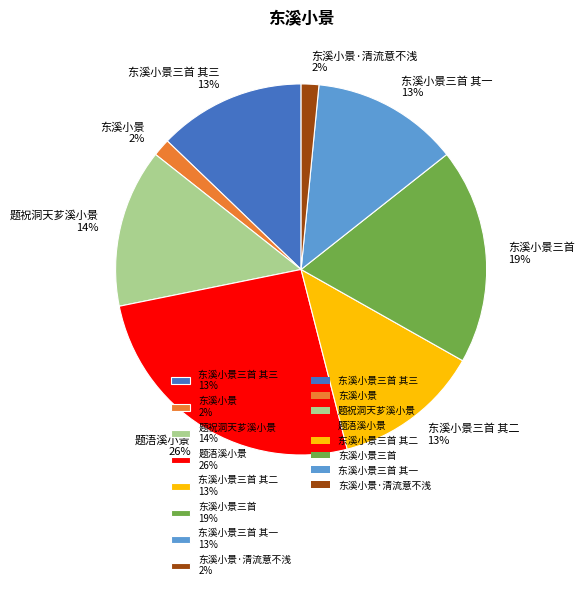

Which has a higher value, 东溪小景三首 其一 13% or 东溪小景·清流意不浅 2%?

东溪小景三首 其一 13%